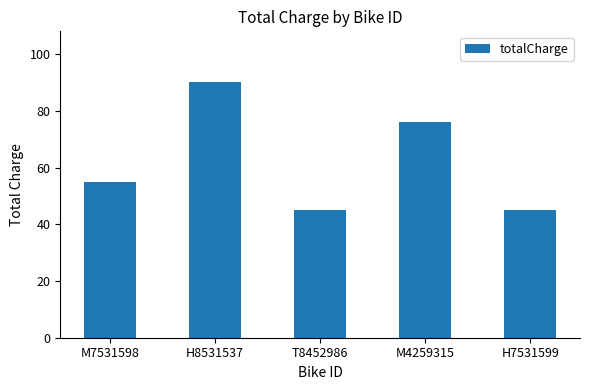

What is the sum of the values at H8531537 and T8452986?

135